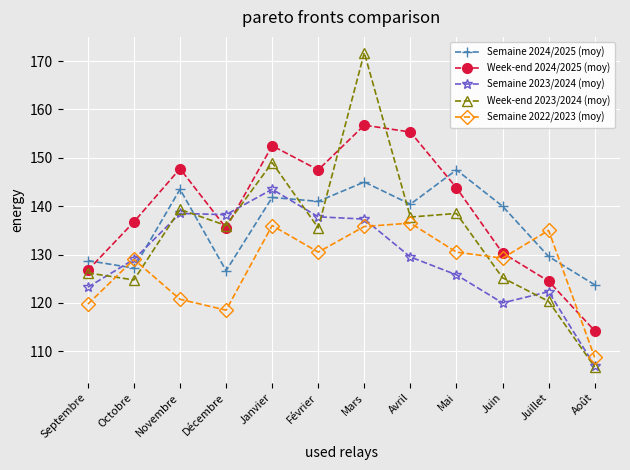

What is the sum of all Semaine 2023/2024 (moy) values?

1552.3